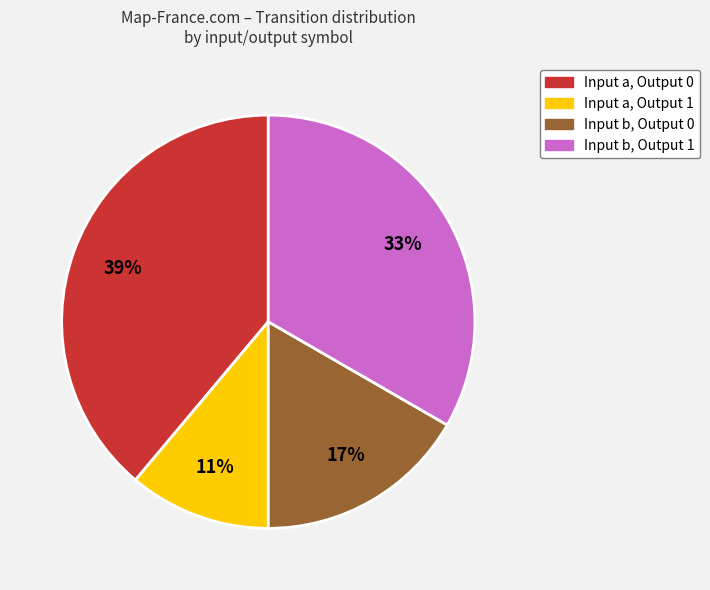

To the nearest percent, what is the difference between the largest and smallest slice percentages?

28%